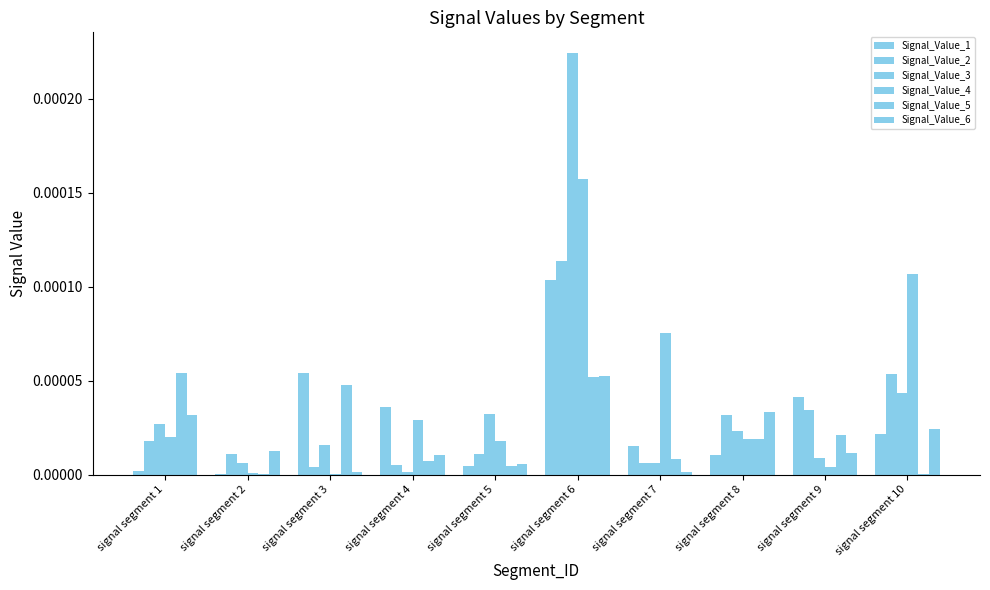

How many groups of bars are there?

10